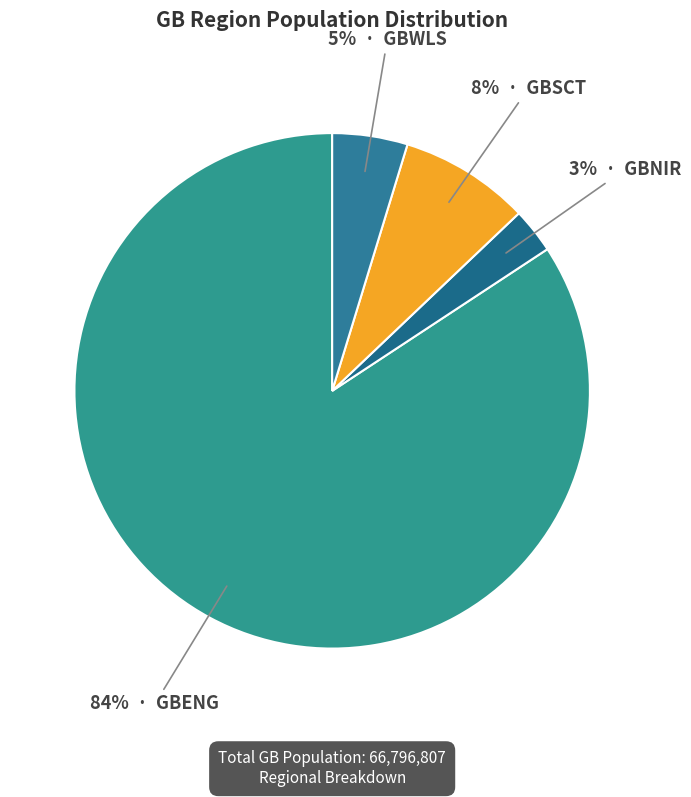

How many segments does this pie chart have?

4